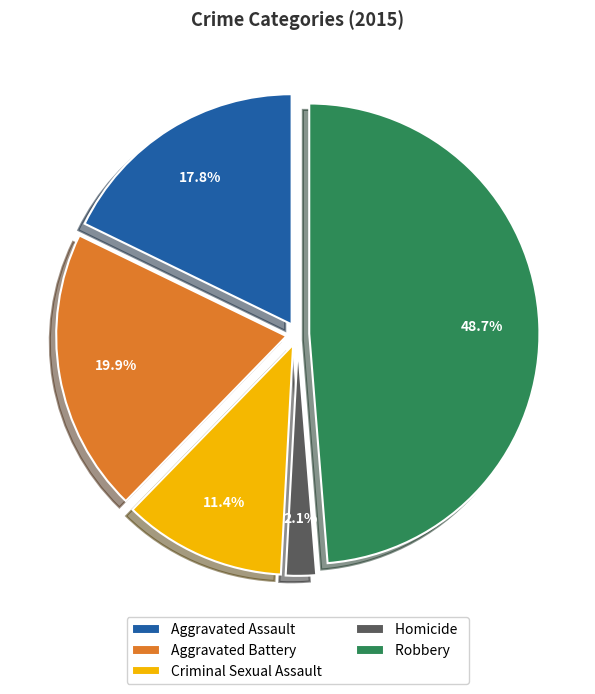

Rank the categories by value from highest to lowest.

Robbery, Aggravated Battery, Aggravated Assault, Criminal Sexual Assault, Homicide